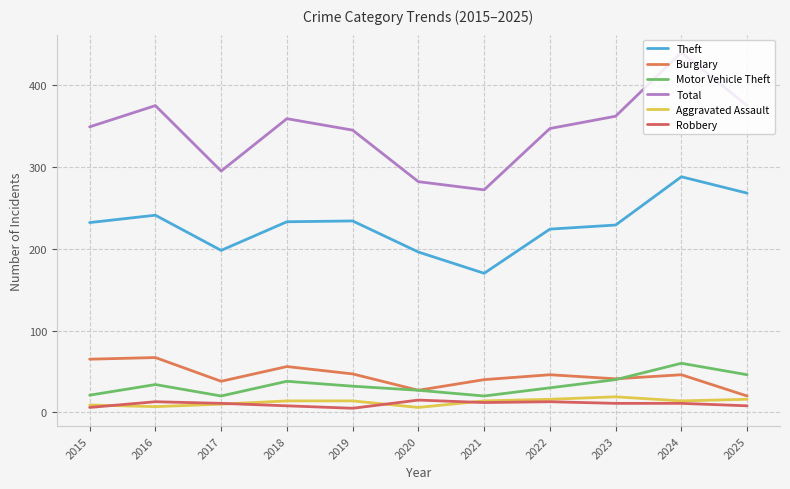

How many lines are shown in the chart?

6